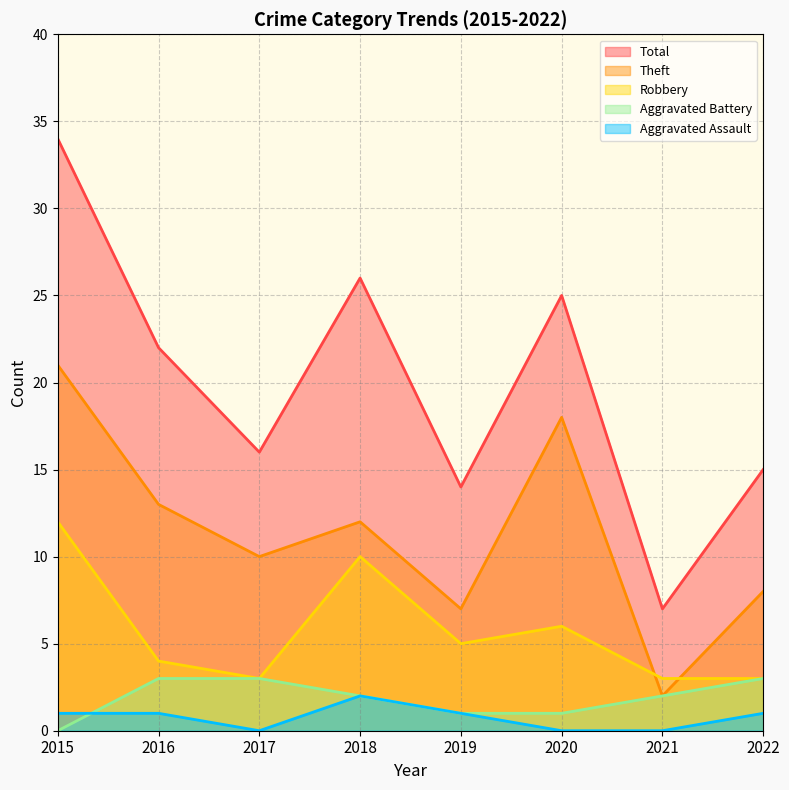

At which category is the sum across all series the highest?

2015